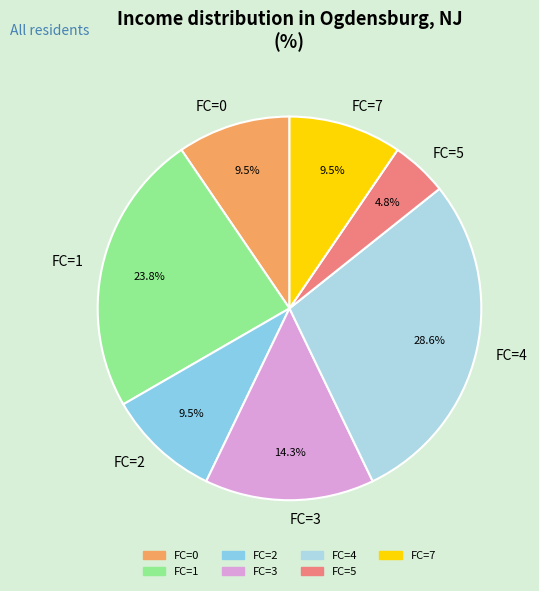

Approximately how many times larger is the value at FC=1 compared to FC=3?

1.7